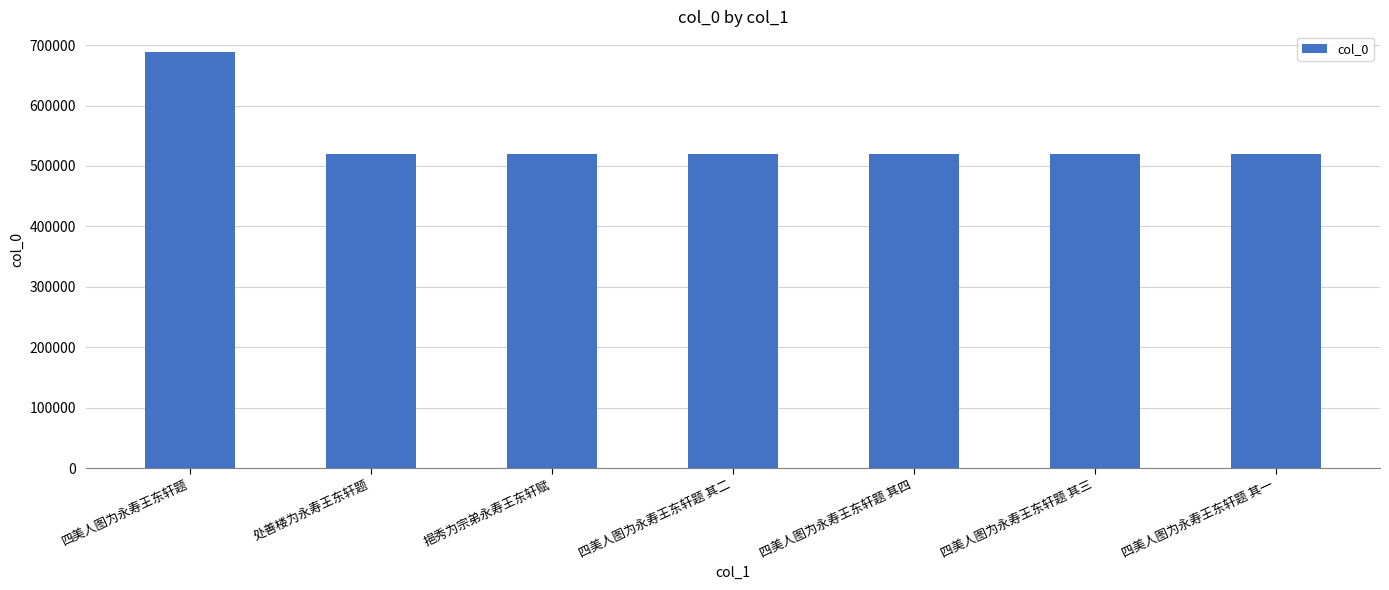

What is the change in value from 四美人图为永寿王东轩题 to 四美人图为永寿王东轩题 其三?

-168767